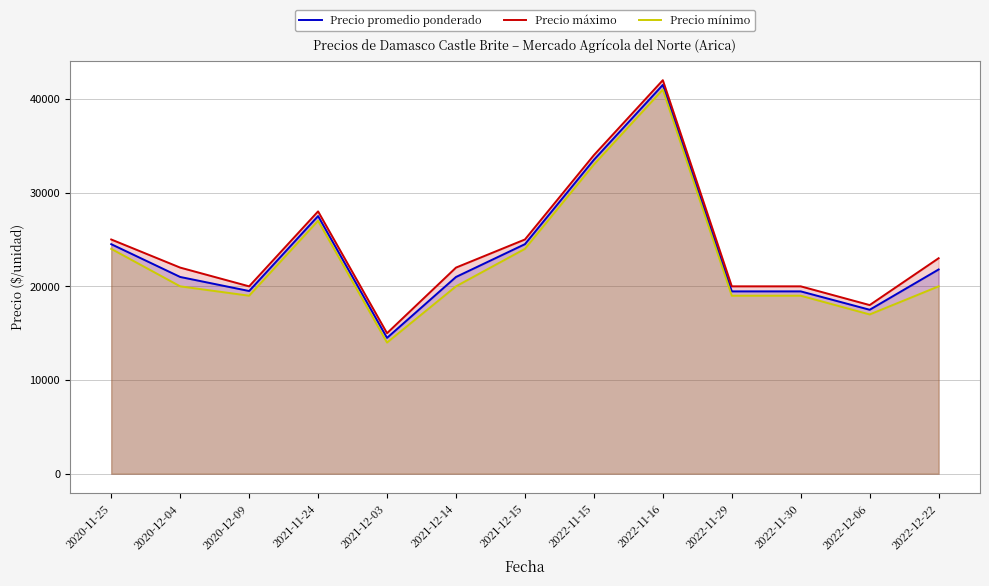

List the labels in order of Precio promedio ponderado value, smallest first.

2021-12-03, 2022-12-06, 2022-11-29, 2022-11-30, 2020-12-09, 2020-12-04, 2021-12-14, 2022-12-22, 2020-11-25, 2021-12-15, 2021-11-24, 2022-11-15, 2022-11-16